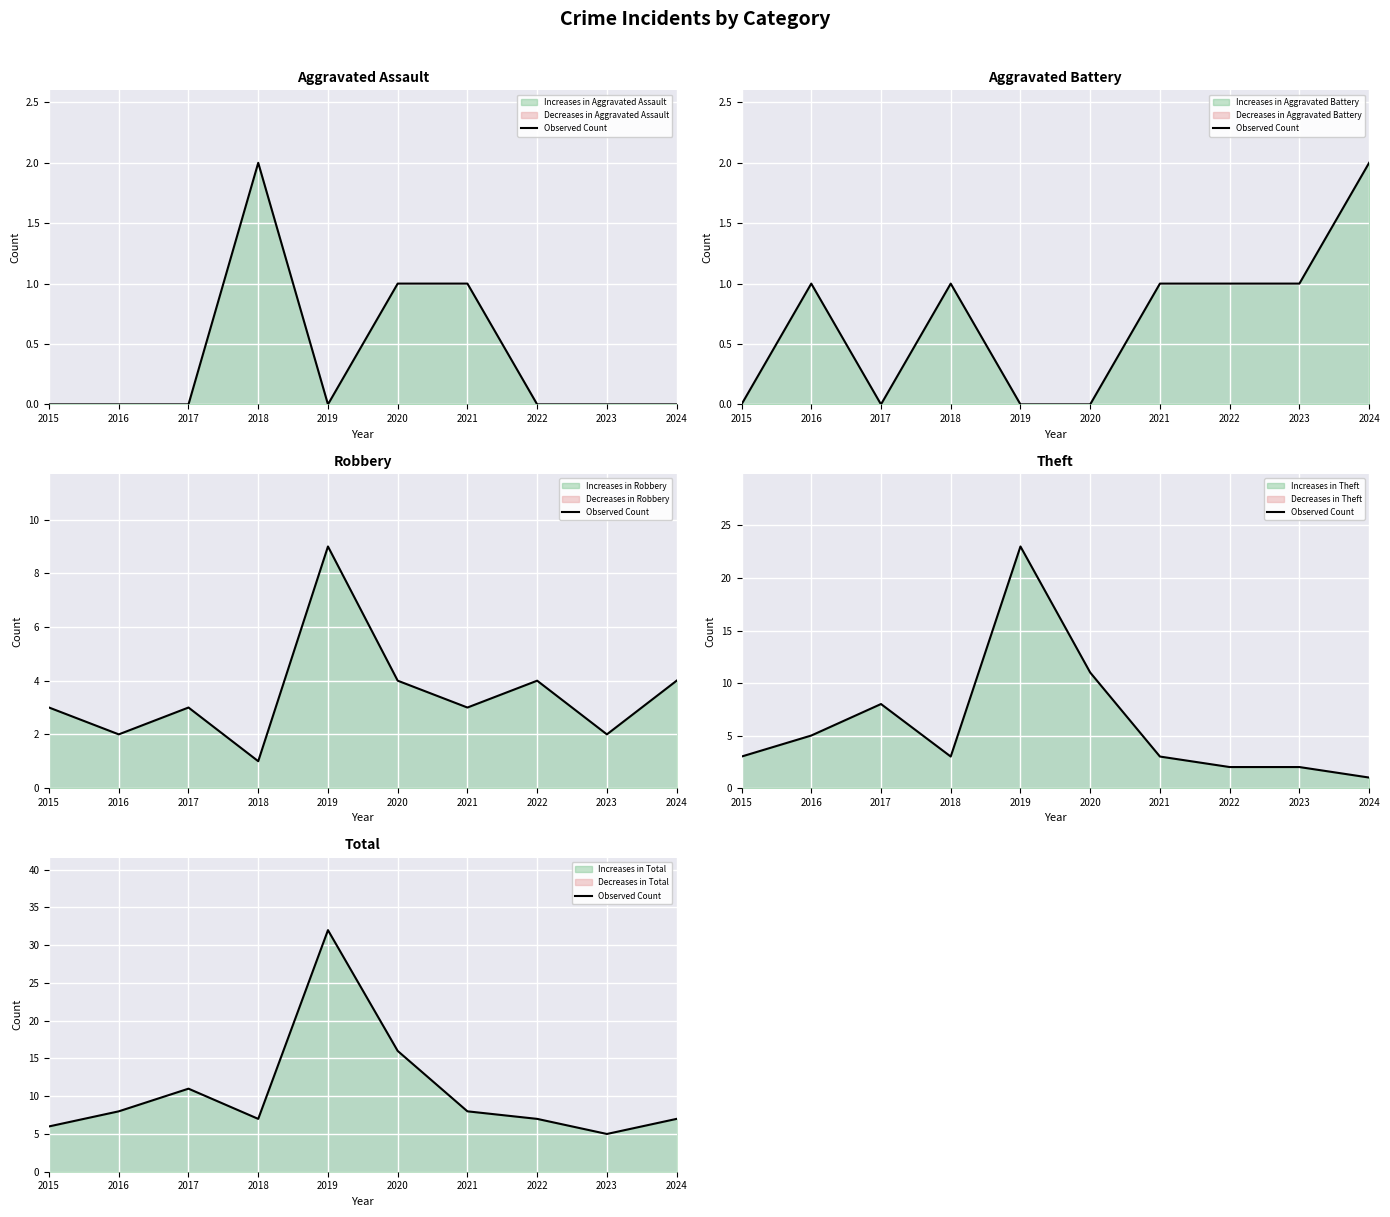

What is the value of the 8th point from the left?

7